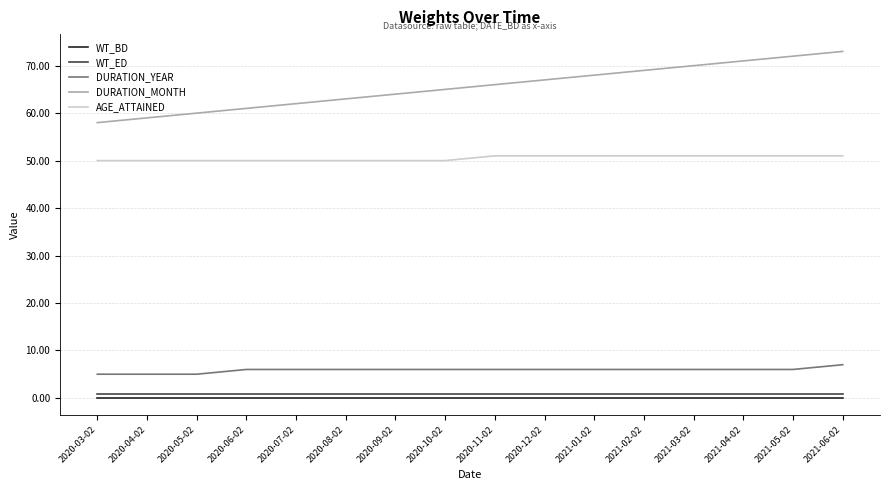

Which series has the largest range (max minus min)?

DURATION_MONTH